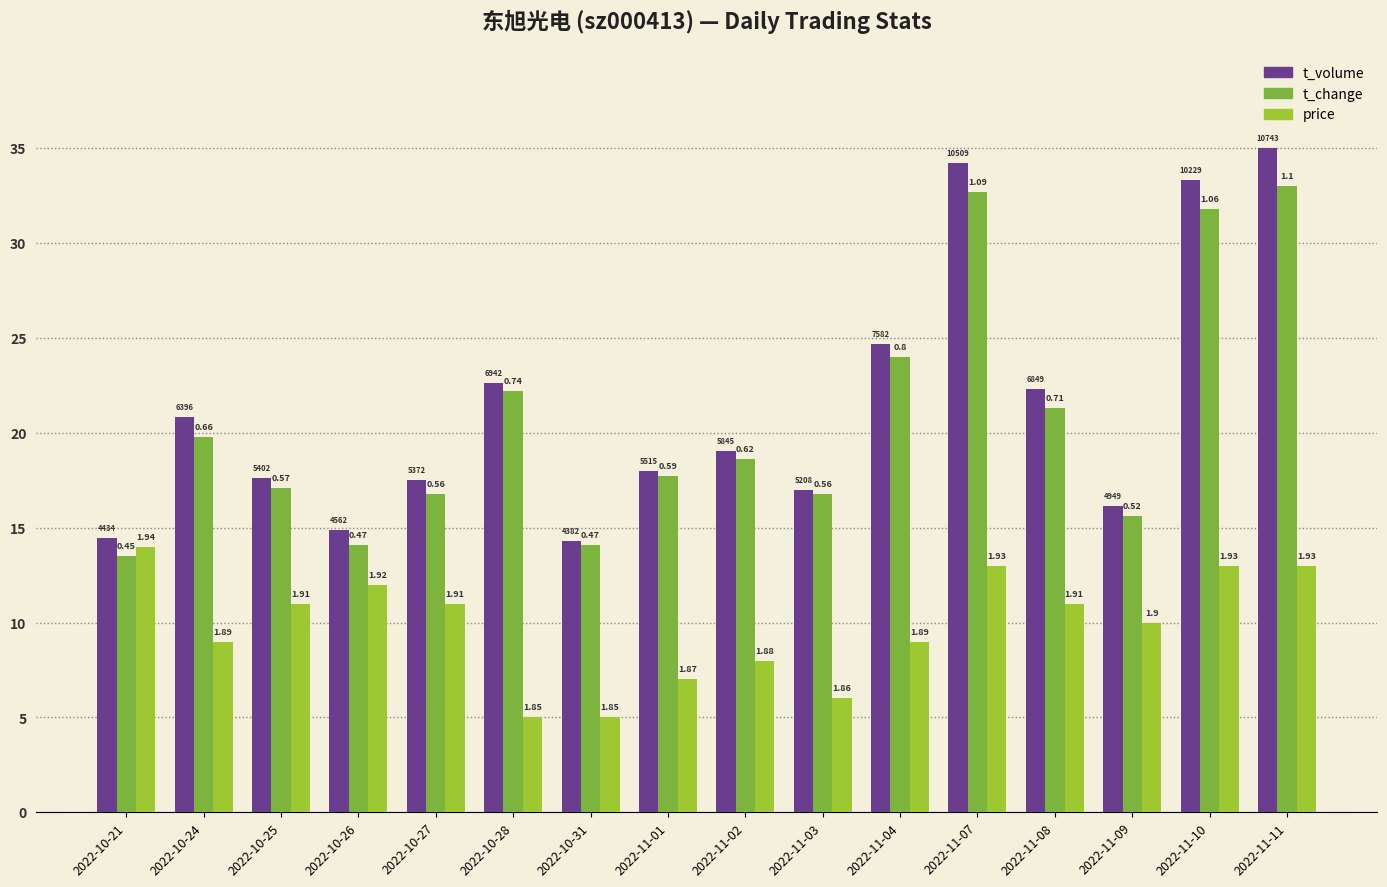

Reading left to right, transcribe all the data shown in this chart.

t_volume: 2022-10-21=14.4	2022-10-24=20.8	2022-10-25=17.6	2022-10-26=14.9	2022-10-27=17.5	2022-10-28=22.6	2022-10-31=14.3	2022-11-01=18.0	2022-11-02=19.0	2022-11-03=17.0	2022-11-04=24.7	2022-11-07=34.2	2022-11-08=22.3	2022-11-09=16.1	2022-11-10=33.3	2022-11-11=35.0
t_change: 2022-10-21=13.5	2022-10-24=19.8	2022-10-25=17.1	2022-10-26=14.1	2022-10-27=16.8	2022-10-28=22.2	2022-10-31=14.1	2022-11-01=17.7	2022-11-02=18.6	2022-11-03=16.8	2022-11-04=24.0	2022-11-07=32.7	2022-11-08=21.3	2022-11-09=15.6	2022-11-10=31.8	2022-11-11=33.0
price: 2022-10-21=14.0	2022-10-24=9.0	2022-10-25=11.0	2022-10-26=12.0	2022-10-27=11.0	2022-10-28=5.0	2022-10-31=5.0	2022-11-01=7.0	2022-11-02=8.0	2022-11-03=6.0	2022-11-04=9.0	2022-11-07=13.0	2022-11-08=11.0	2022-11-09=10.0	2022-11-10=13.0	2022-11-11=13.0